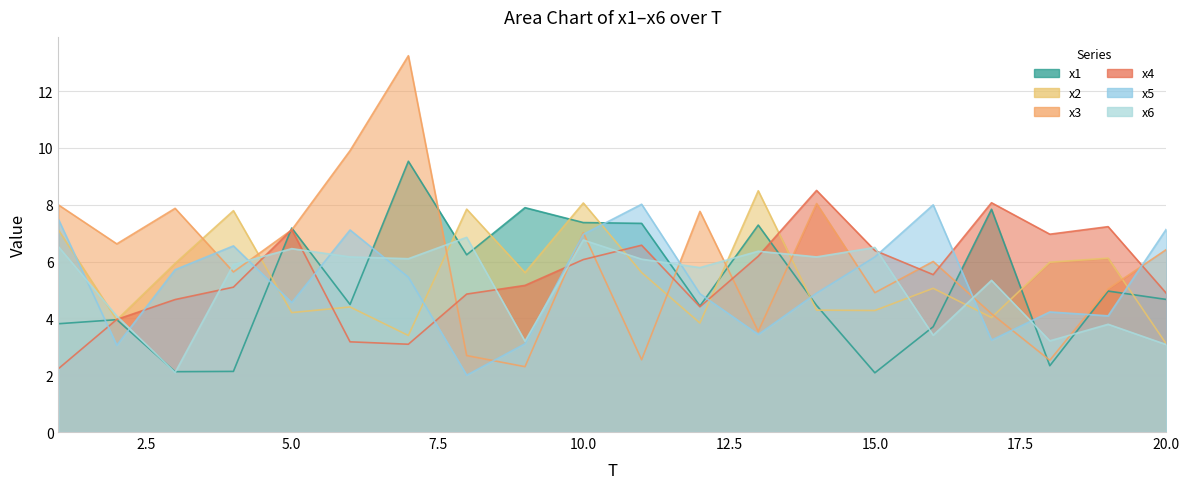

What is the sum of all x1 values?

103.9